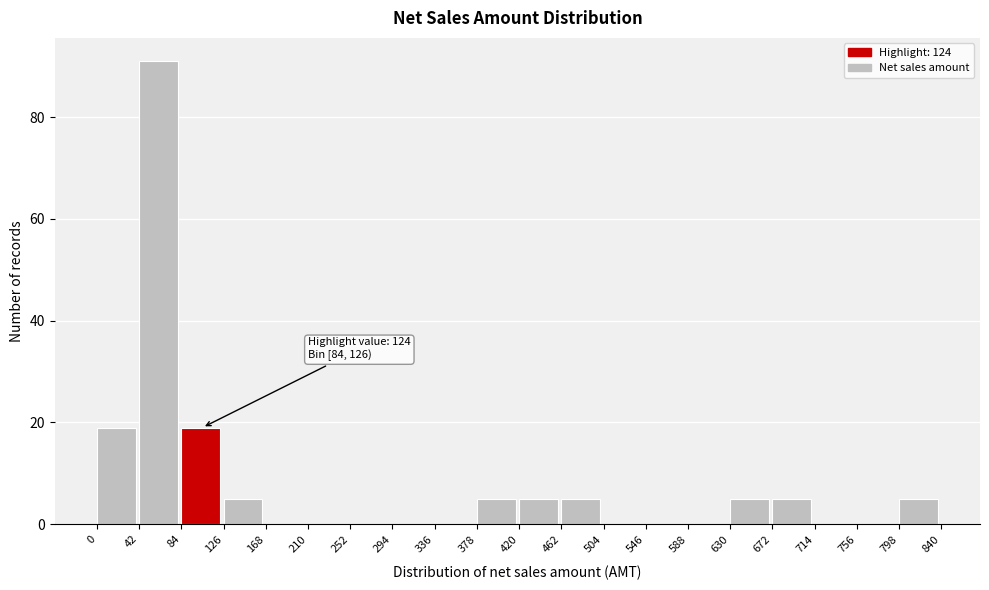

Which range on the x-axis has the tallest bar?

42 to 84